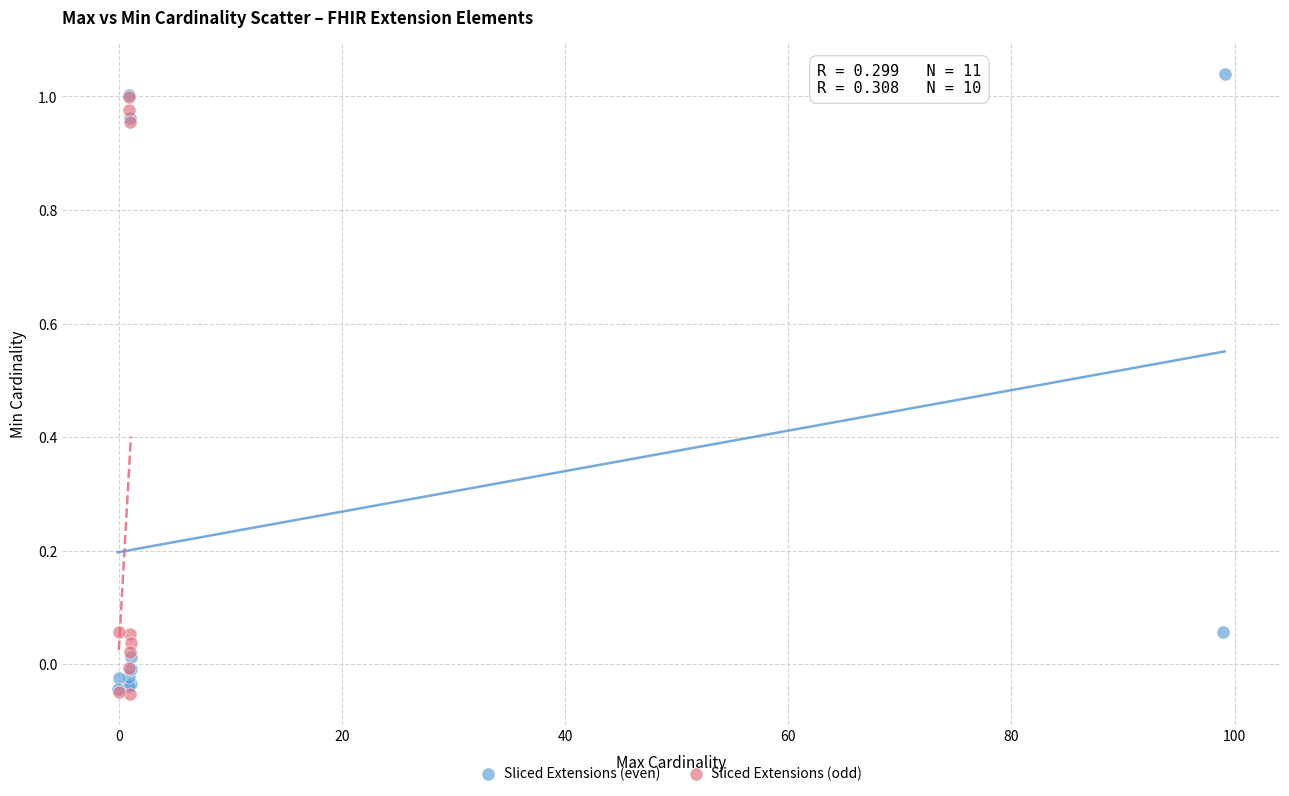

What are all the series names shown in the legend?

Sliced Extensions (even), Sliced Extensions (odd)